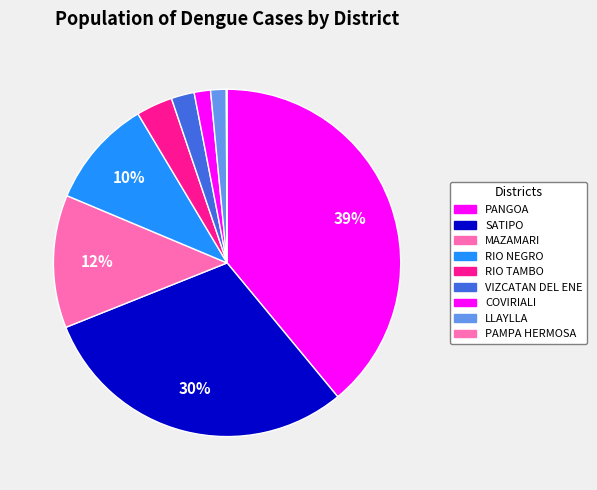

To the nearest percent, what percentage of the pie is COVIRIALI?

2%